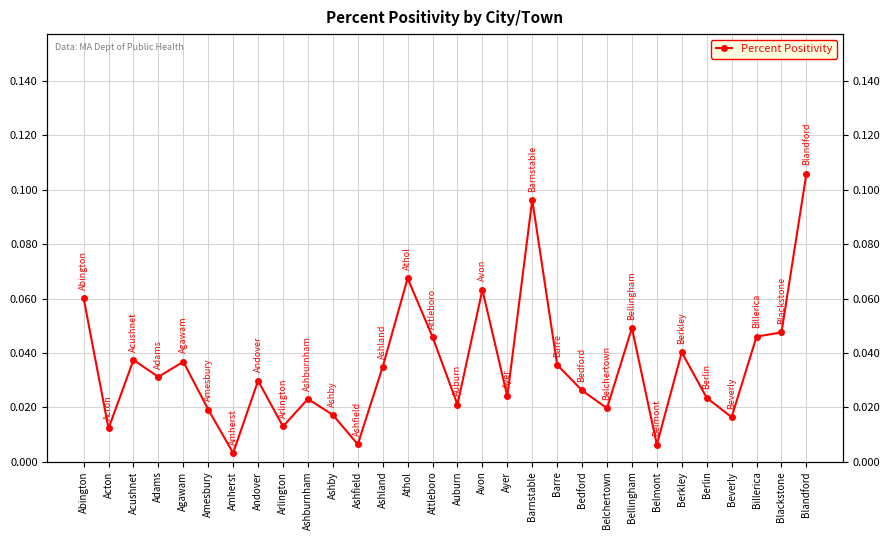

List the labels in order of value, largest first.

Blandford, Barnstable, Athol, Avon, Abington, Bellingham, Blackstone, Billerica, Attleboro, Berkley, Acushnet, Agawam, Barre, Ashland, Adams, Andover, Bedford, Ayer, Berlin, Ashburnham, Auburn, Belchertown, Amesbury, Ashby, Beverly, Arlington, Acton, Ashfield, Belmont, Amherst